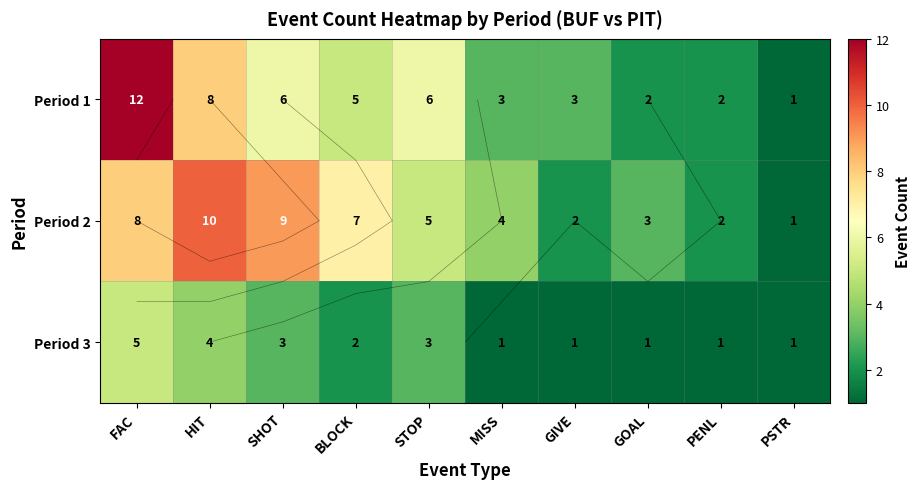

List the series in order of their peak value, lowest first.

Period 3, Period 2, Period 1